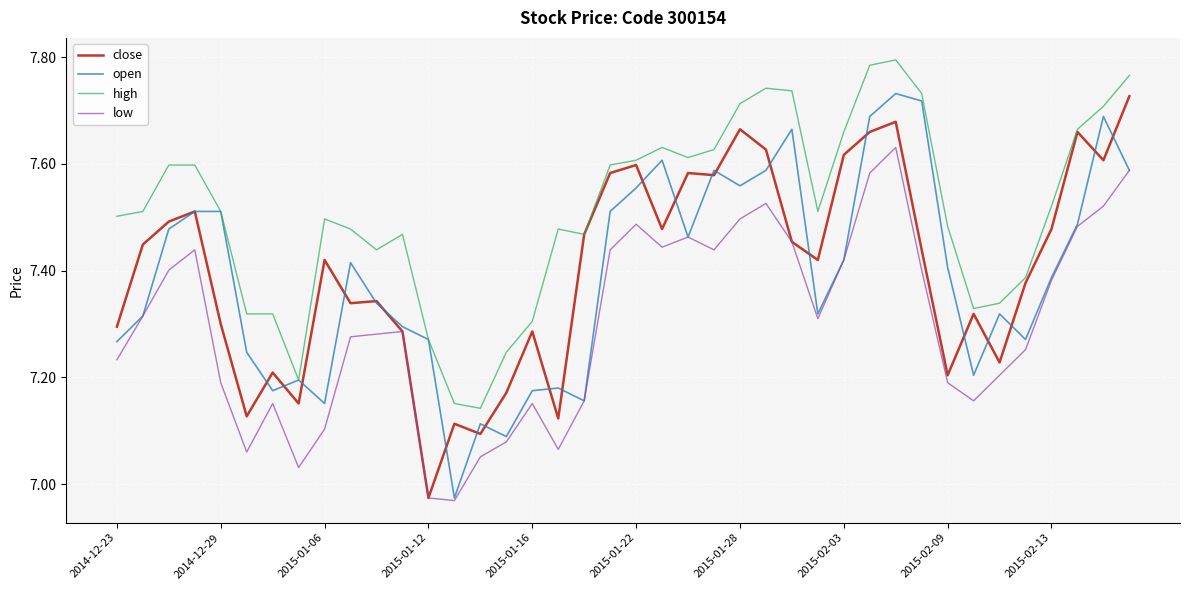

Which series has the largest total across all categories?

high